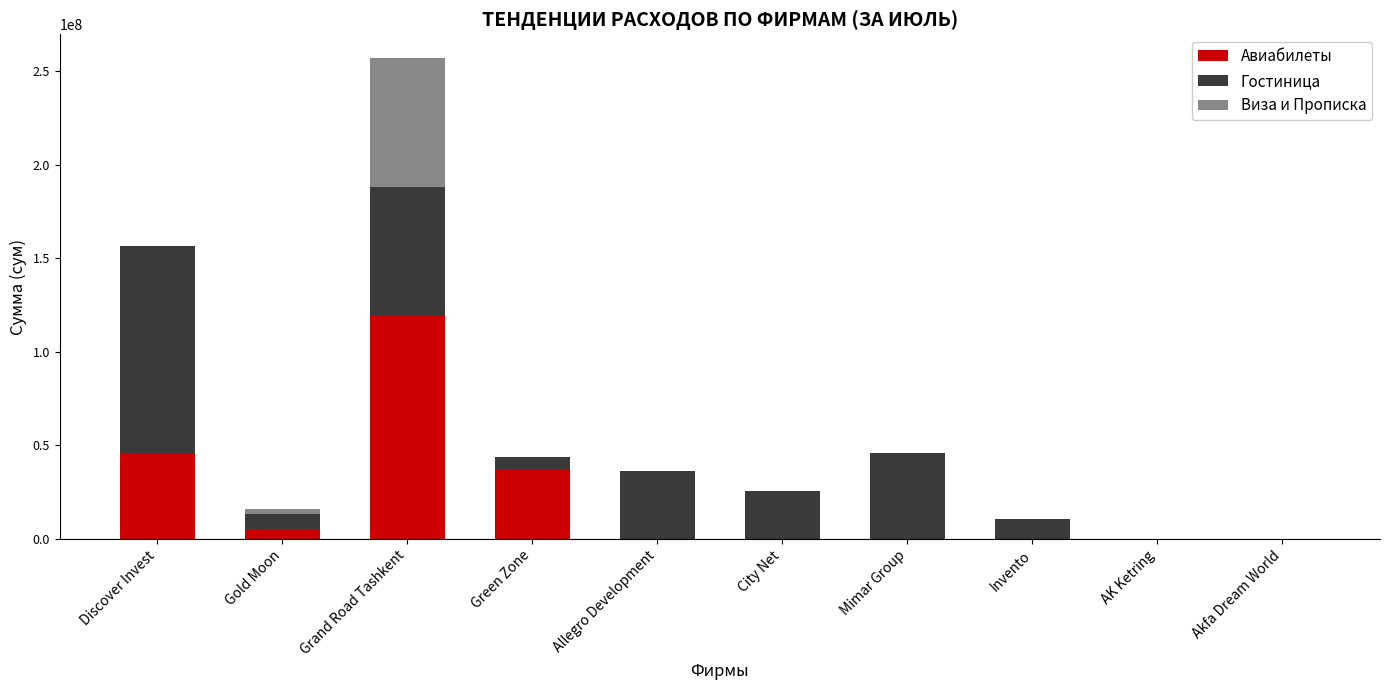

Reading left to right, what are the values for Авиабилеты?

Discover Invest=45326322	Gold Moon=4989197	Grand Road Tashkent=119357883	Green Zone=37393693	Allegro Development=0	City Net=0	Mimar Group=0	Invento=0	AK Ketring=0	Akfa Dream World=0